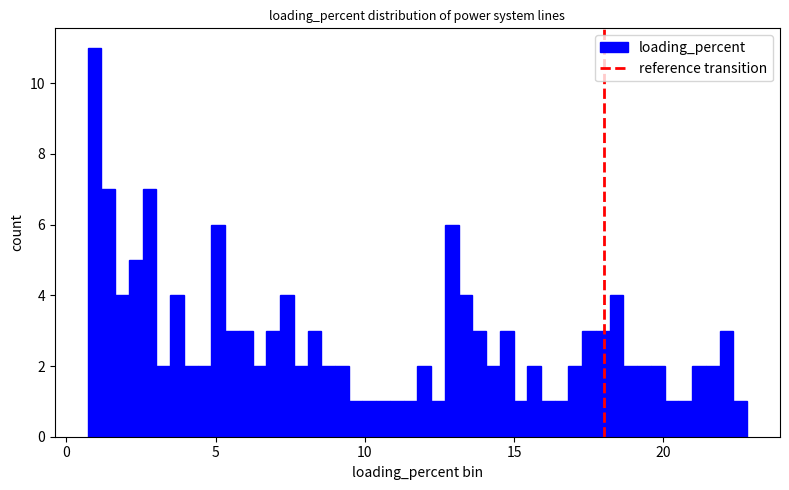

Around what value on the x-axis is the tallest bar? Give the approximate position of its centre, as read against the axis.

1.0